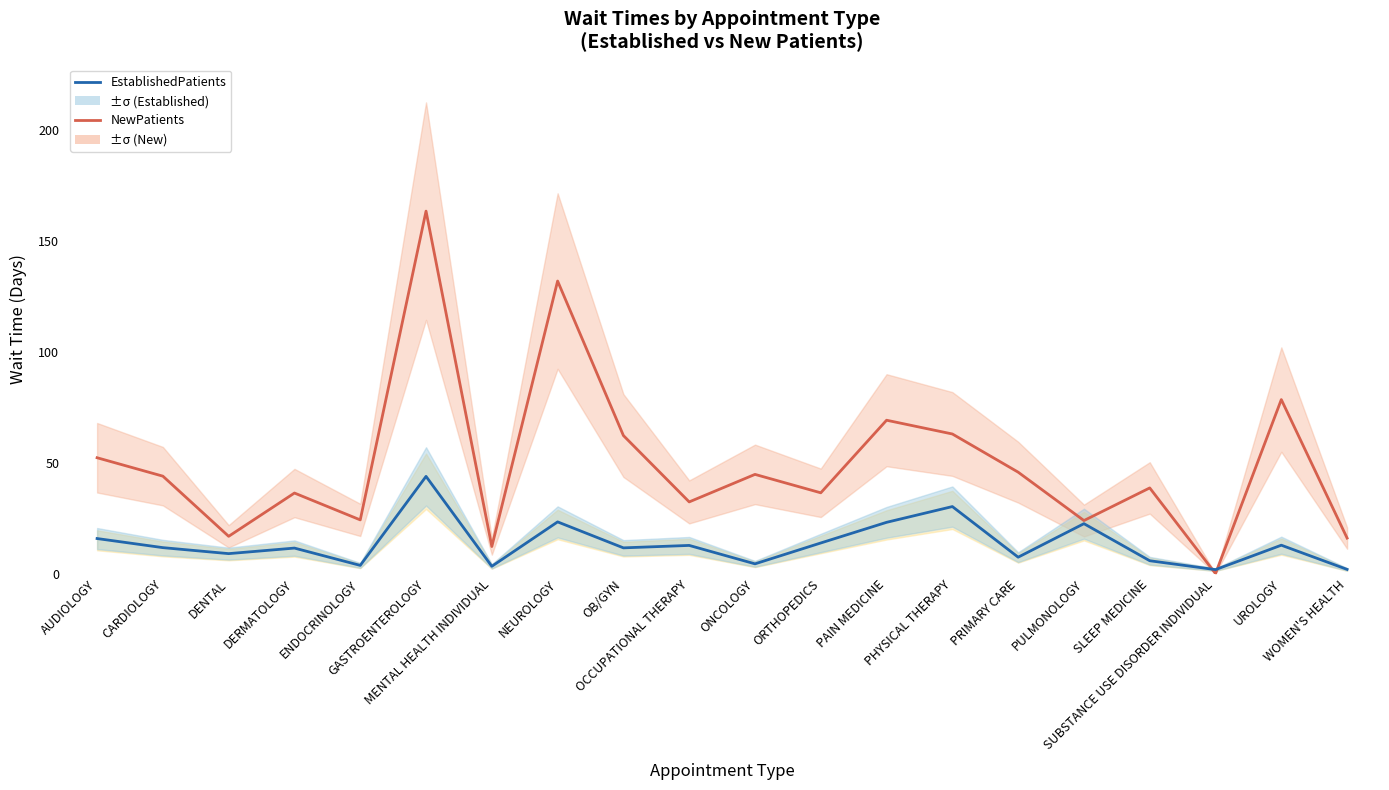

List the series in order of their overall mean, lowest first.

EstablishedPatients, NewPatients